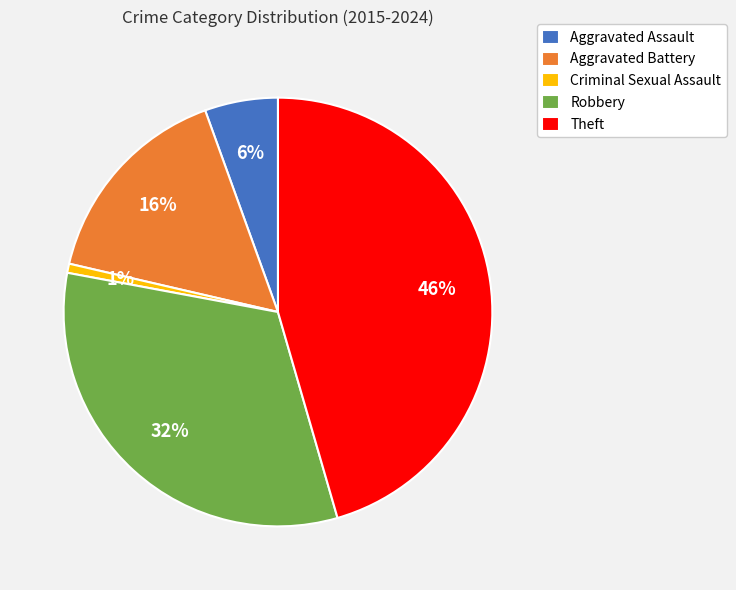

Is it true that Criminal Sexual Assault is 1% of the pie?

True